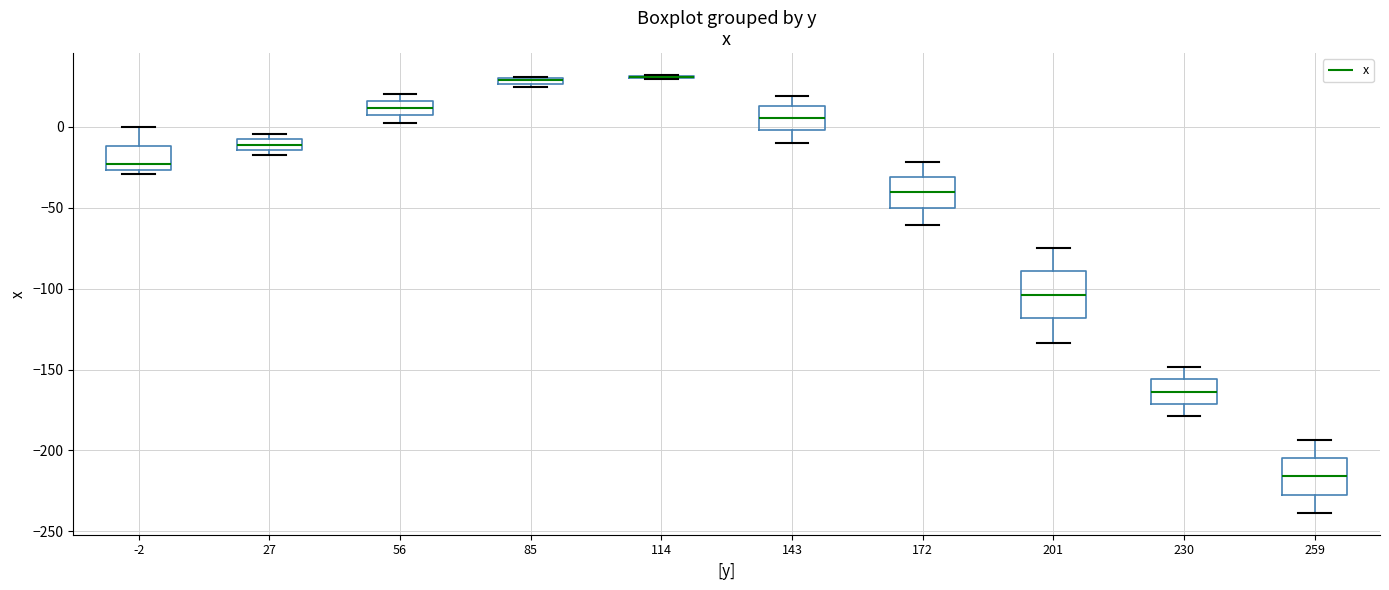

Where is the lower edge of the box at x = -2 on the y-axis? The values are not printed on the chart, so give them approximately, as read against the axis.

-25